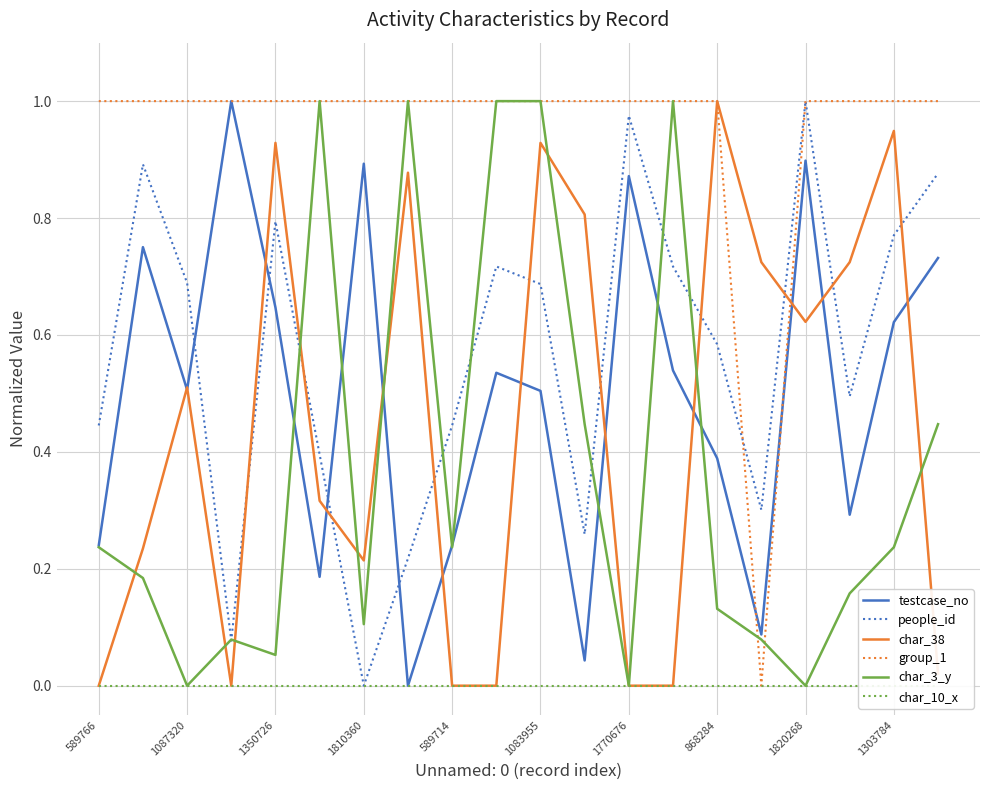

At which label does people_id reach its peak?

1820268